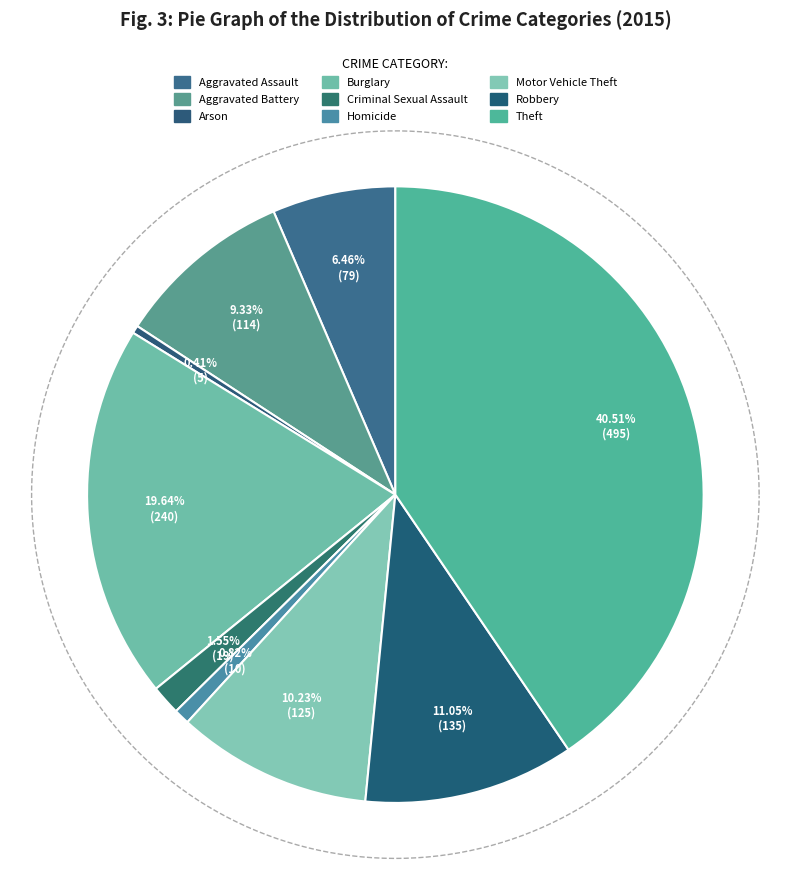

To the nearest percent, what percentage of the pie is Theft?

41%